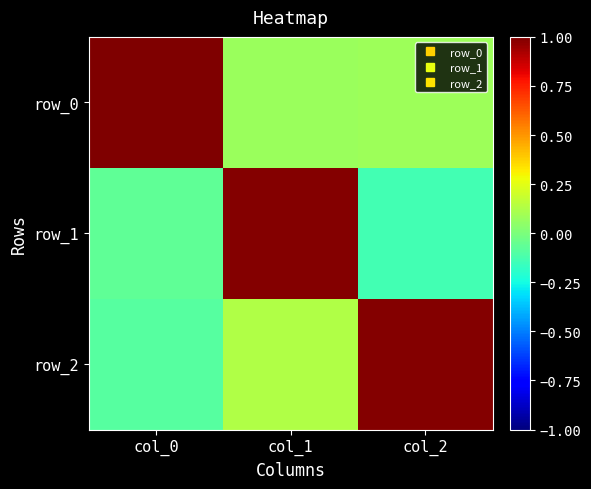

What value does the row_0 series have at col_0?

1.0